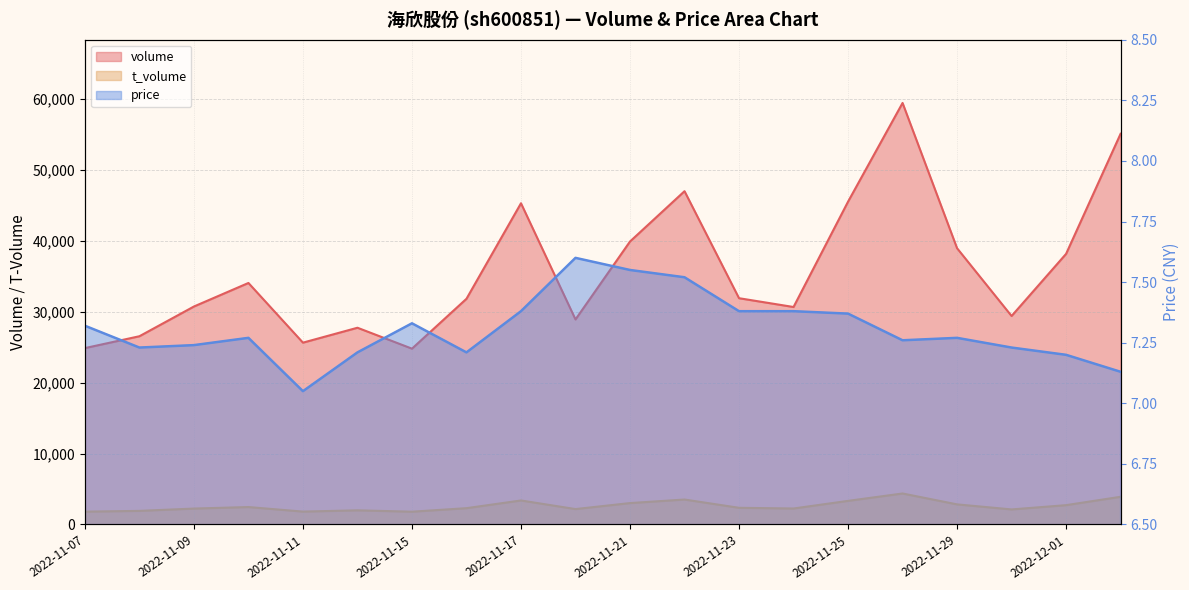

Which series has the largest total across all categories?

volume